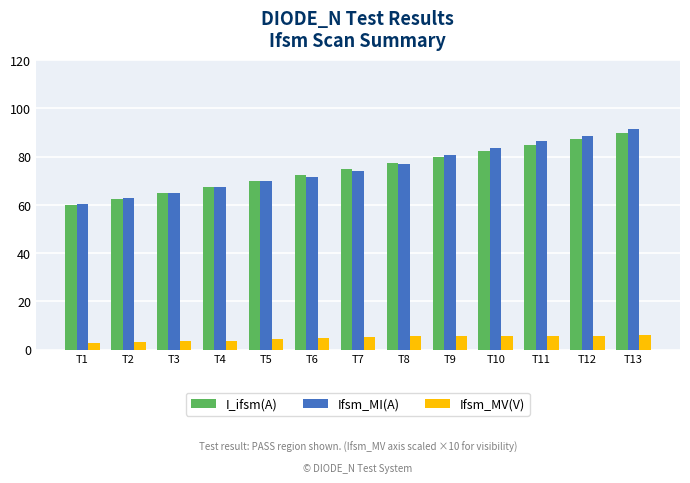

Where does the Ifsm_MI(A) series first go above 73?

T7